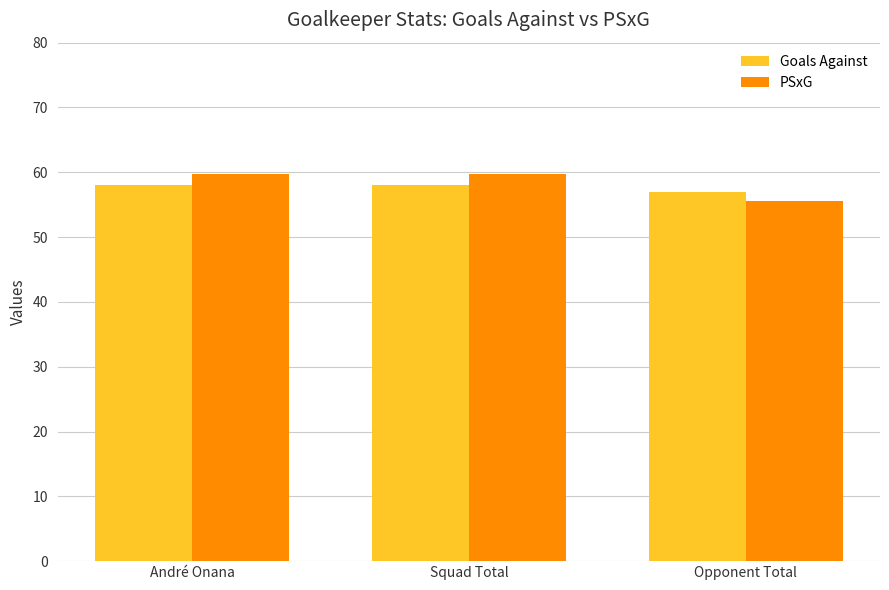

Reading left to right, what are all the values shown in this chart?

Goals Against: André Onana=58.0	Squad Total=58.0	Opponent Total=57.0
PSxG: André Onana=59.7	Squad Total=59.7	Opponent Total=55.5